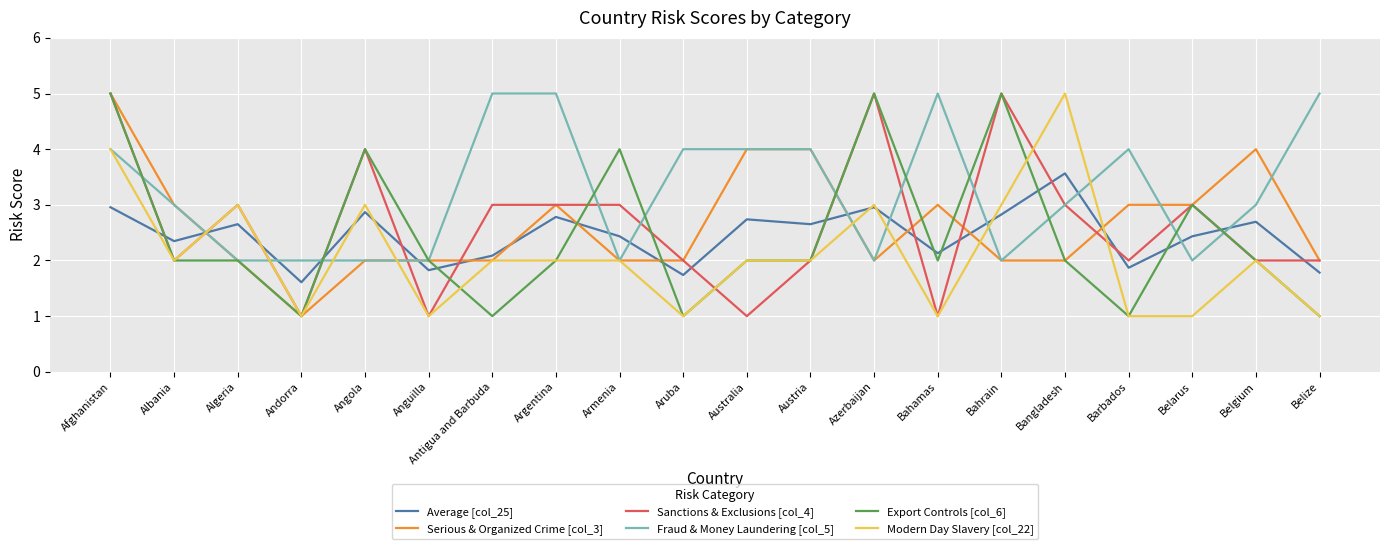

True or false: Average [col_25] and Serious & Organized Crime [col_3] intersect in this chart.

True